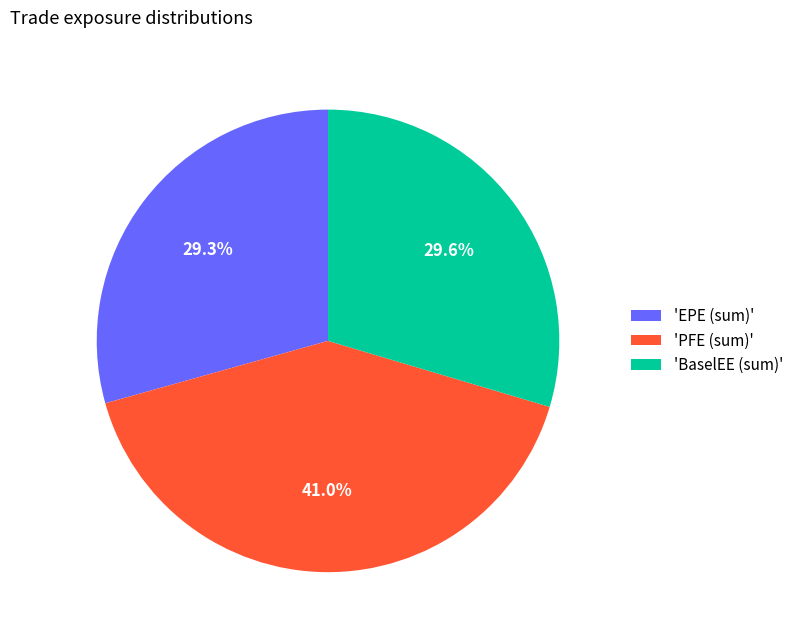

Is there a majority slice in this chart?

No